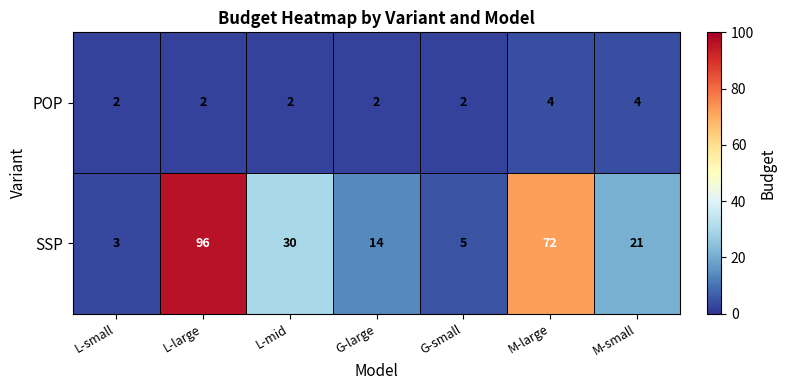

At which category does the chart reach its peak across all series?

L-large